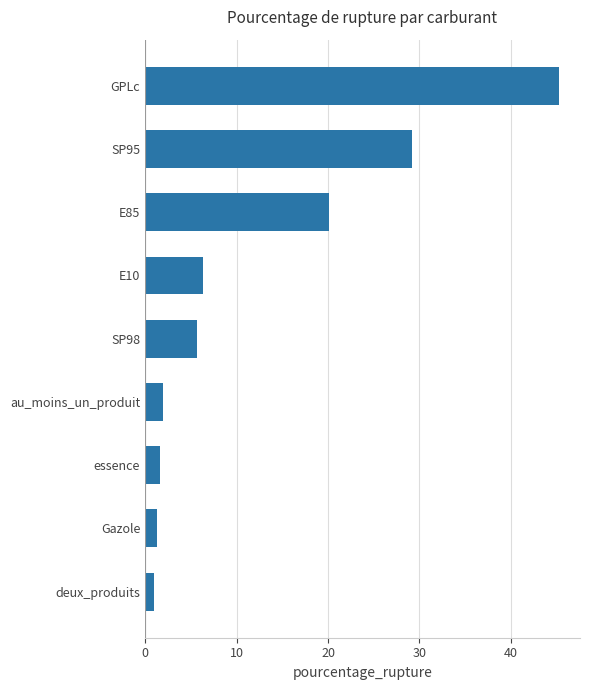

At which category does the chart reach its peak across all series?

GPLc